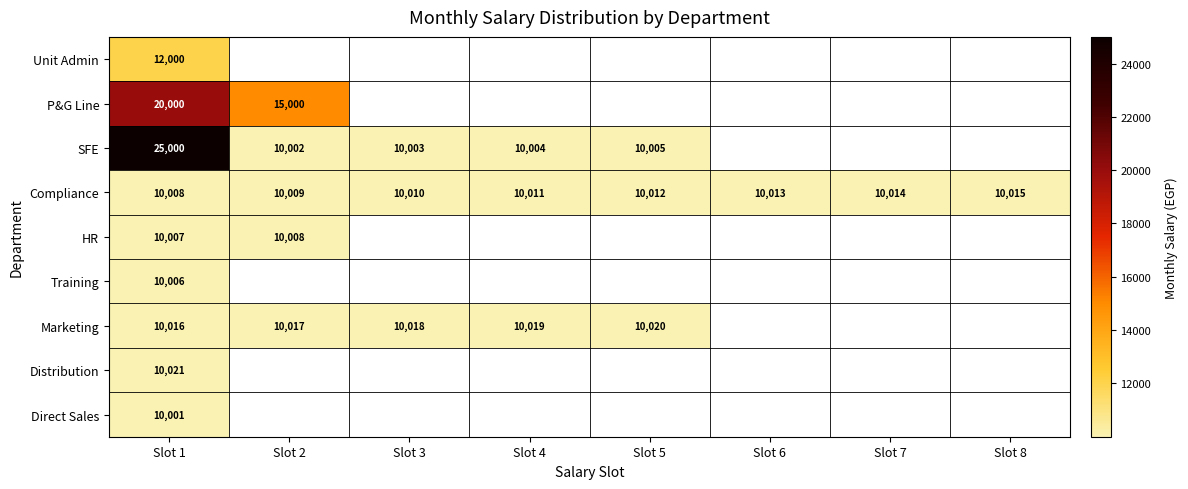

At which label does Compliance reach its peak?

Slot 8